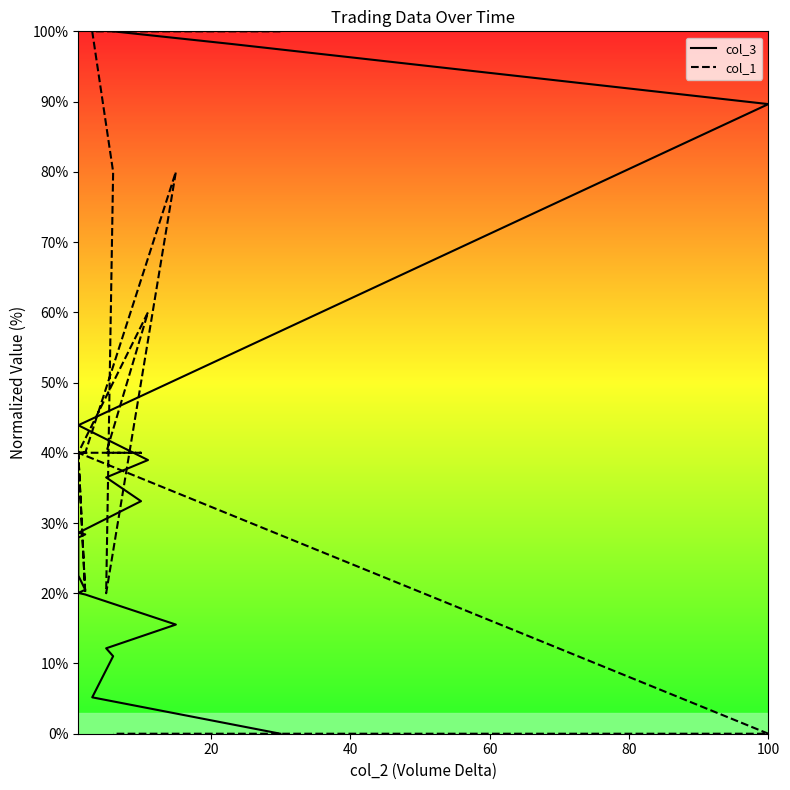

Does the chart have visible grid lines?

No